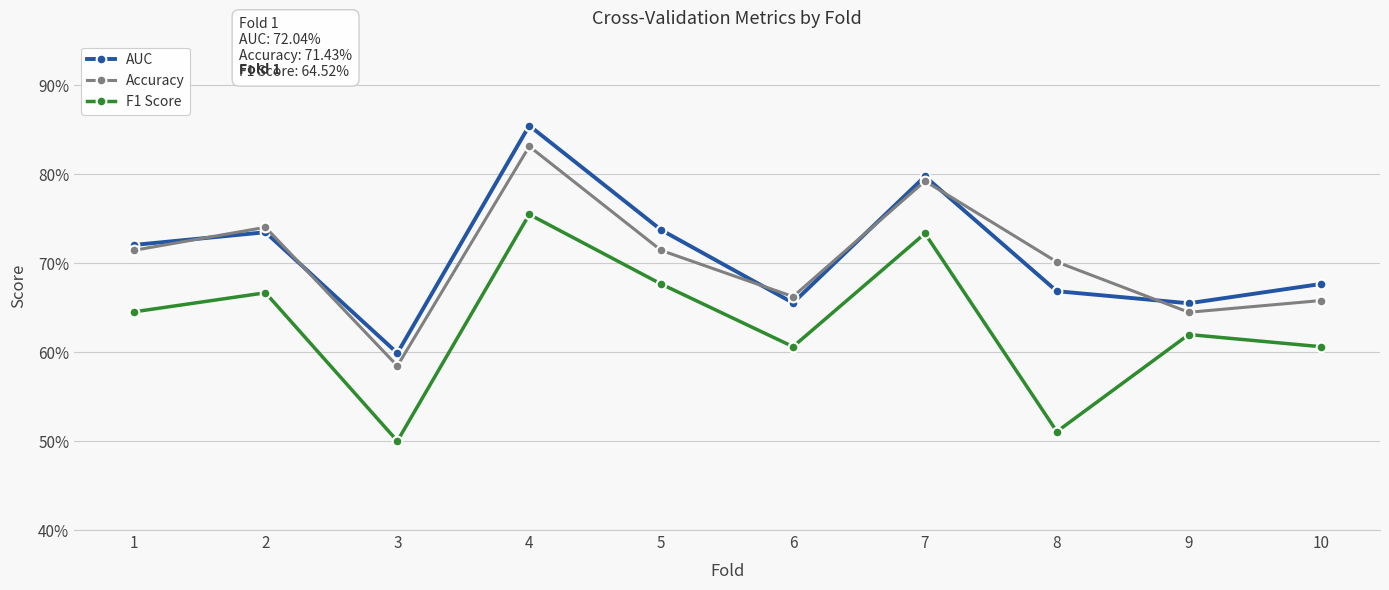

Rank the categories by AUC value from lowest to highest.

3, 9, 6, 8, 10, 1, 2, 5, 7, 4